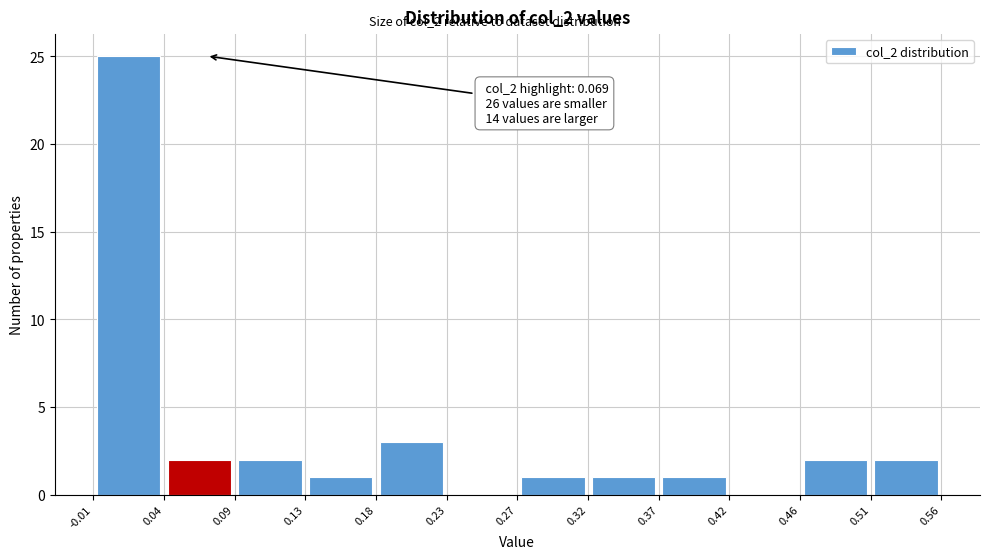

Over which range of the x-axis is the bar tallest?

-0.01 to 0.04